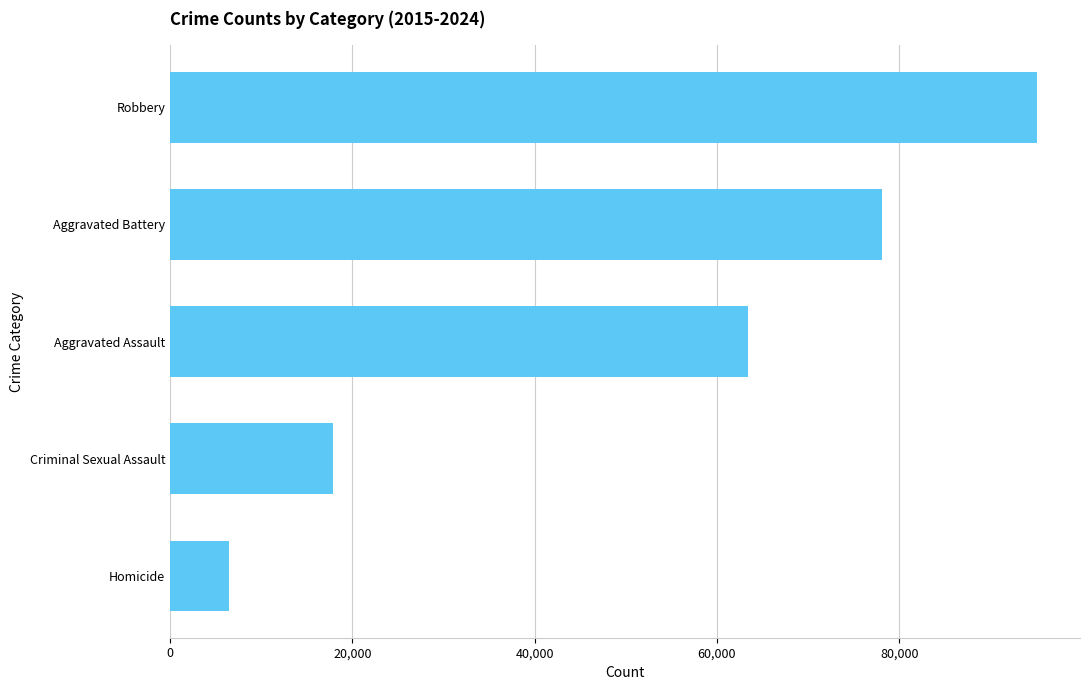

Rank the categories by value from highest to lowest.

Robbery, Aggravated Battery, Aggravated Assault, Criminal Sexual Assault, Homicide